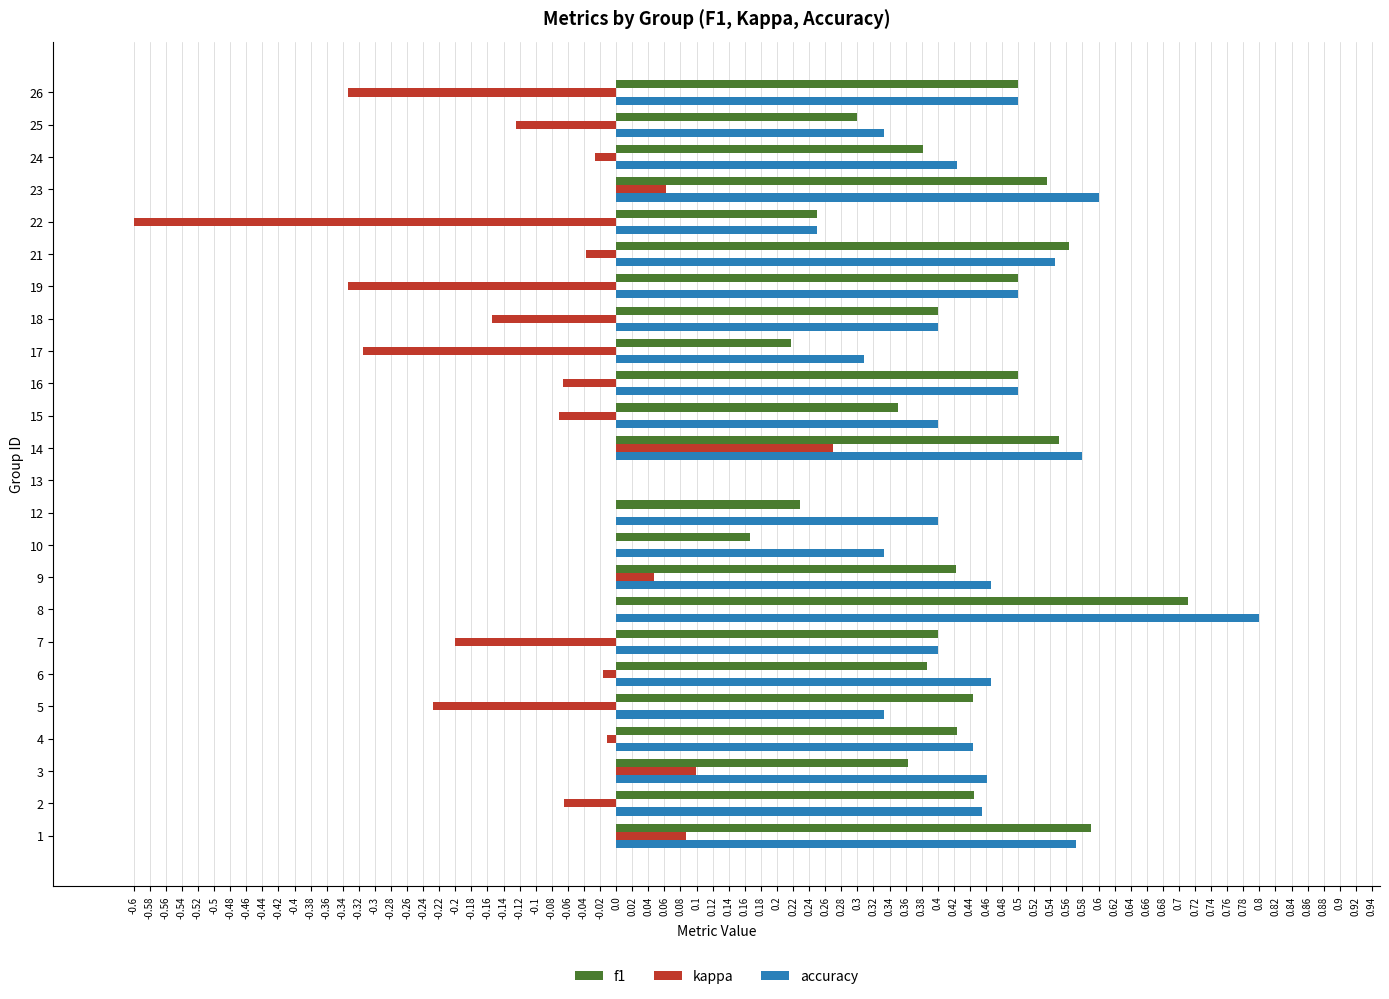

At which category is the sum across all series the highest?

8